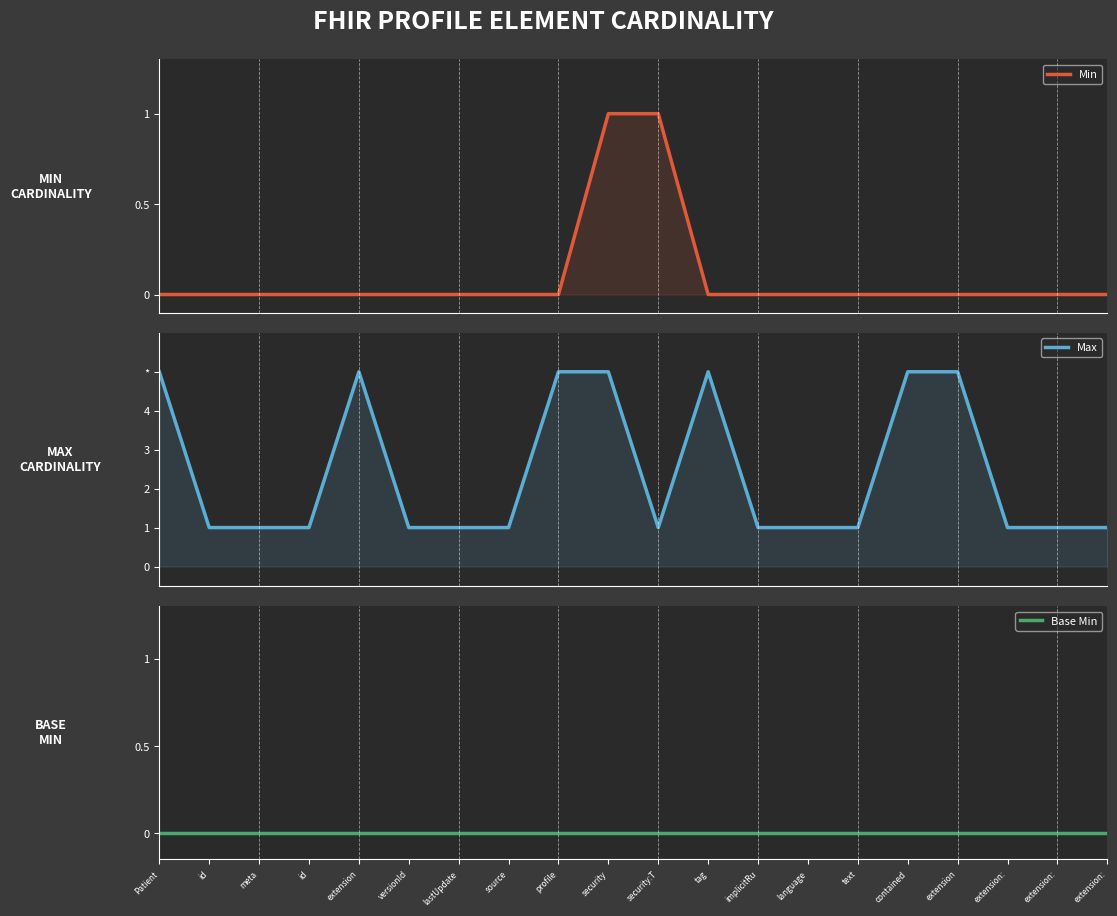

Which series has the widest spread of values?

Max